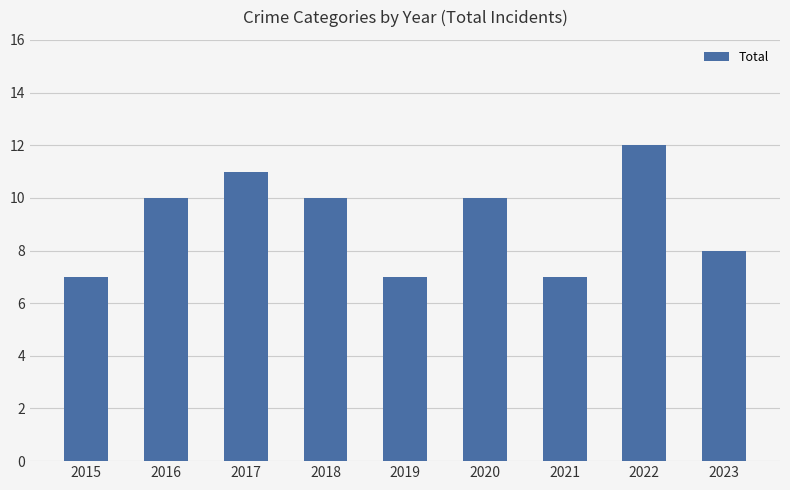

Approximately how many times larger is the value at 2023 compared to 2016?

0.8